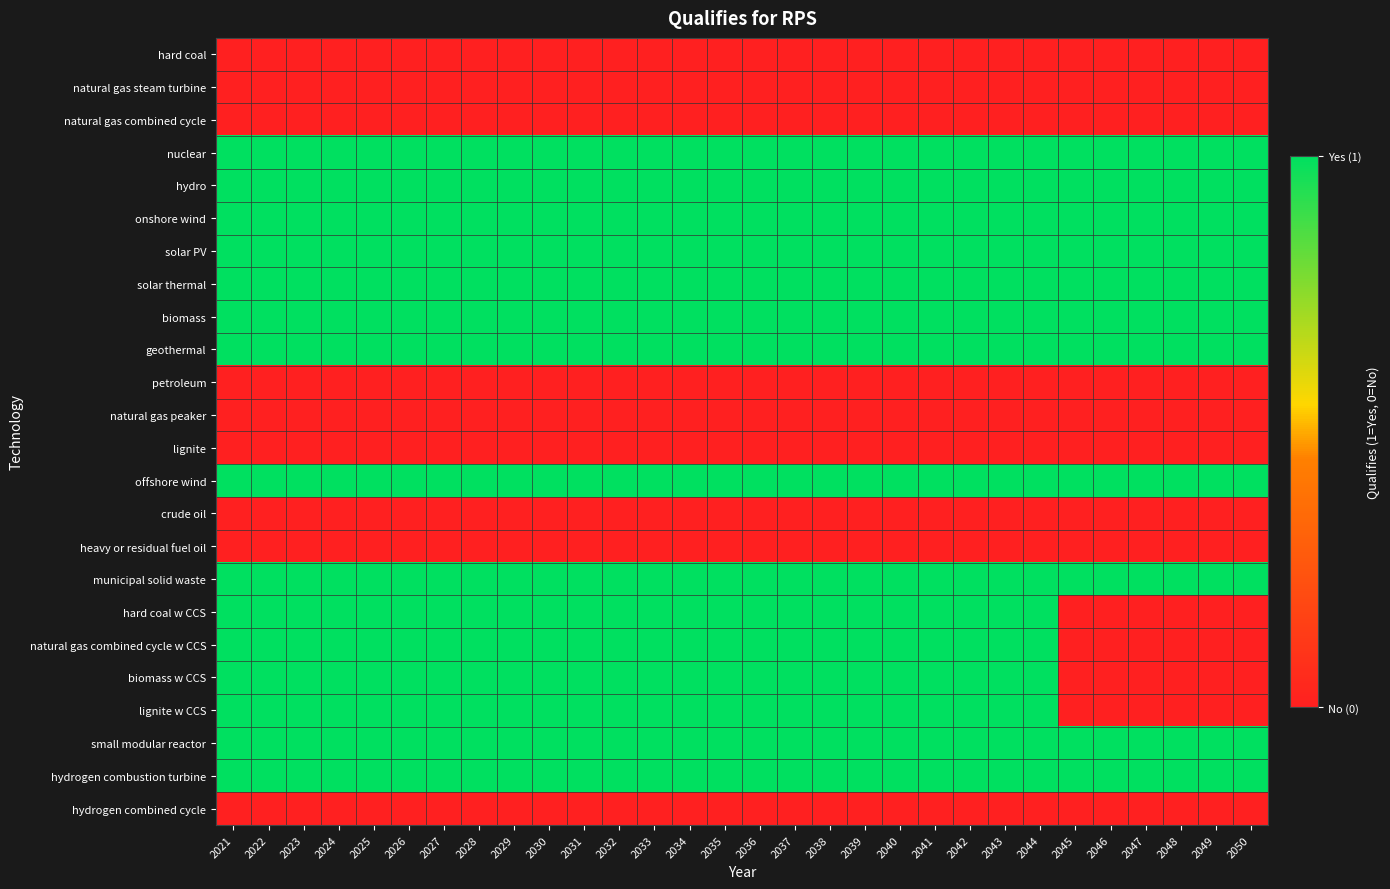

Which label corresponds to the largest value in the chart?

2021